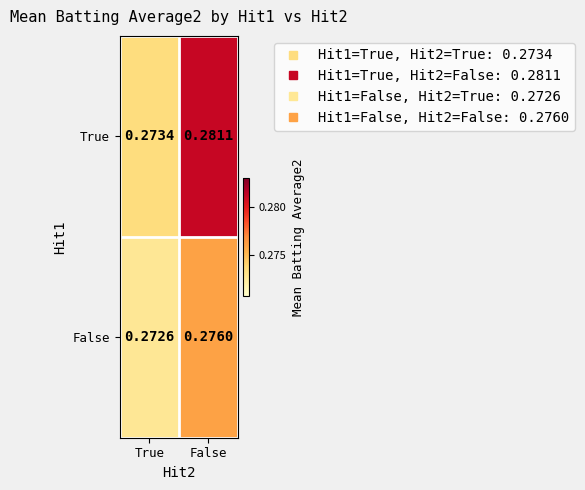

Which category has the highest value across all series?

False